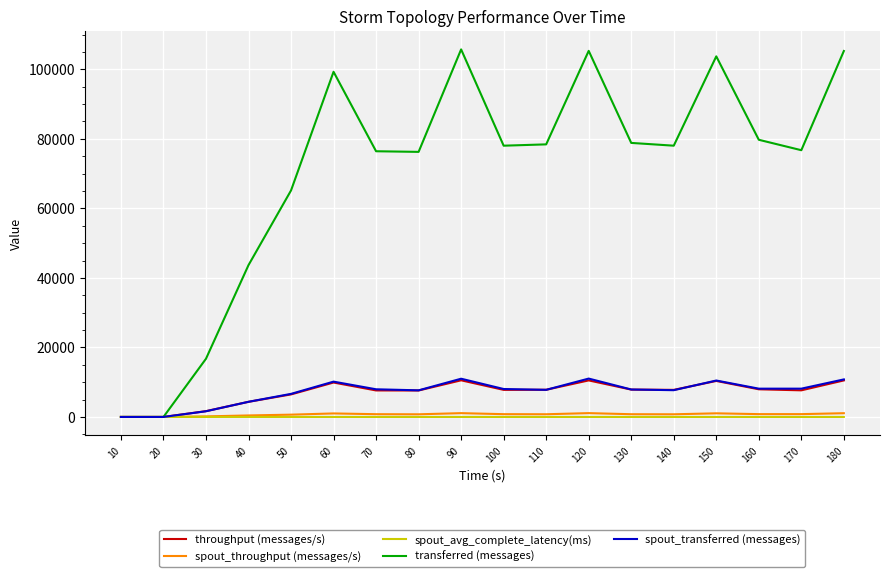

Which series has the largest total across all categories?

transferred (messages)